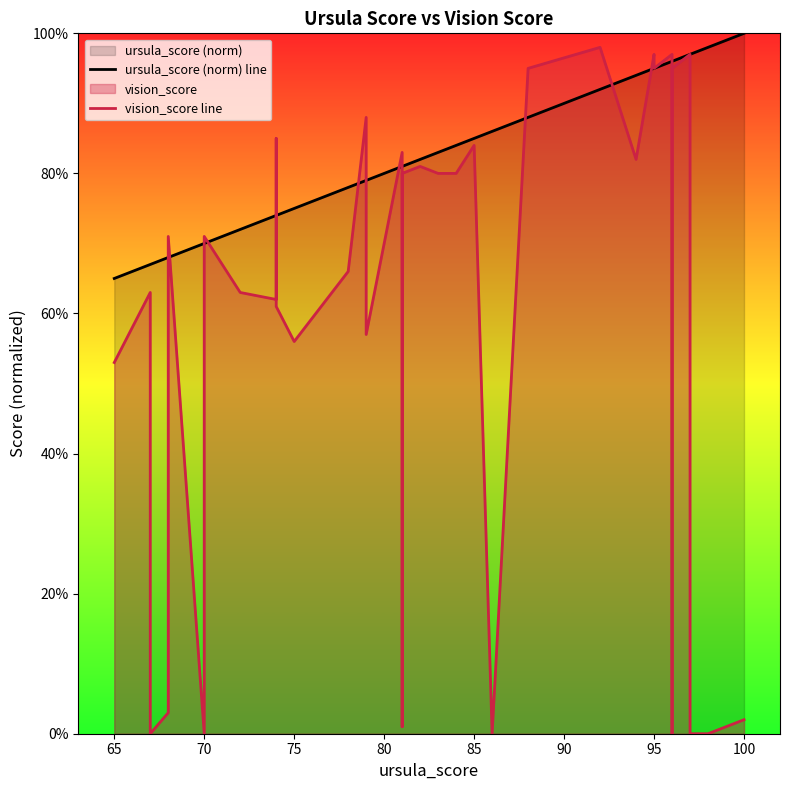

Is the value of ursula_score (norm) line at 11 greater than the value of vision_score line at 34?

No